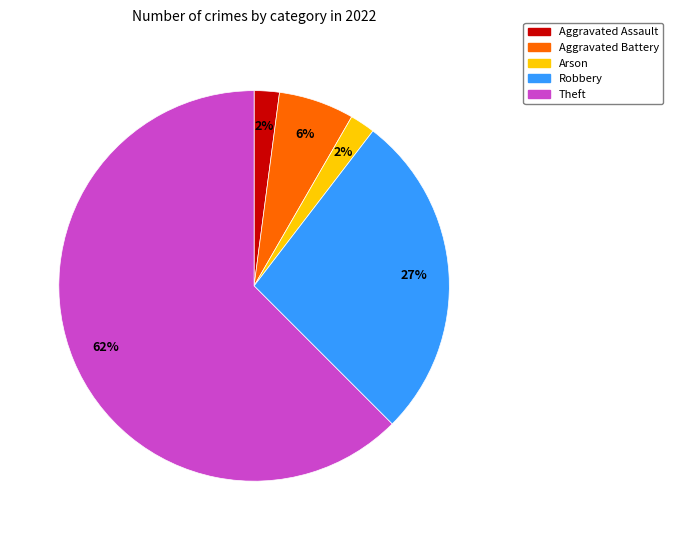

Is there a majority slice in this chart?

Yes